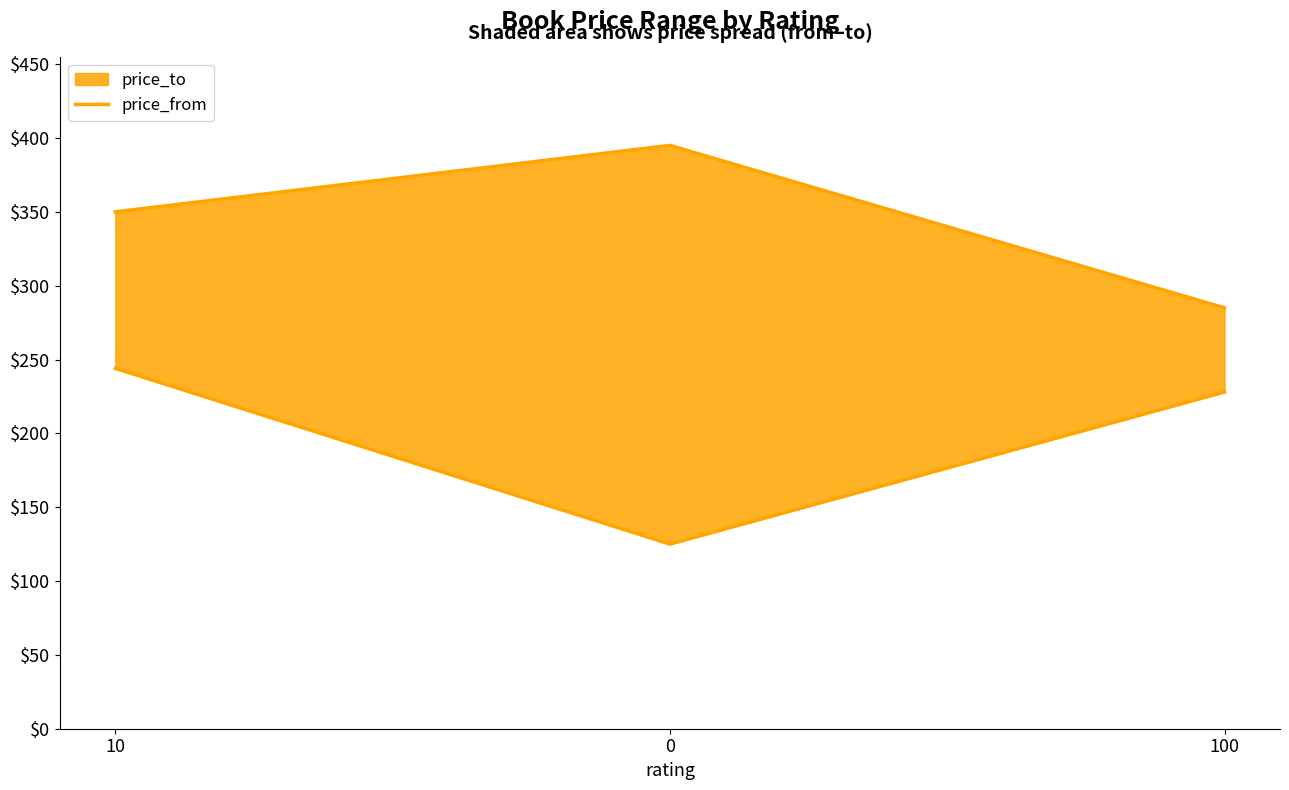

What is the change in value from 10 to 0?

-119